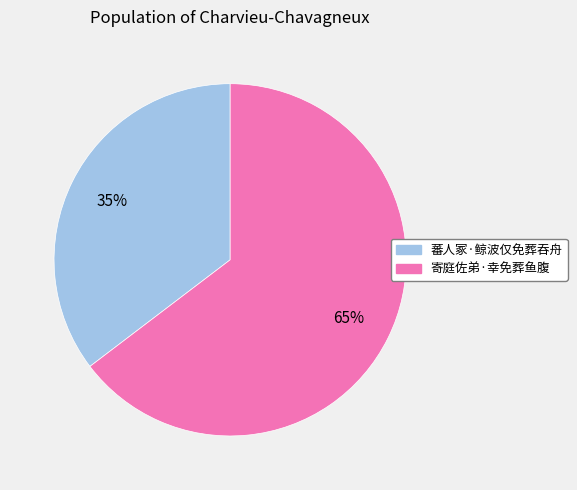

The 蕃人冢·鲸波仅免葬吞舟 slice represents 35% of the pie. True or false?

True